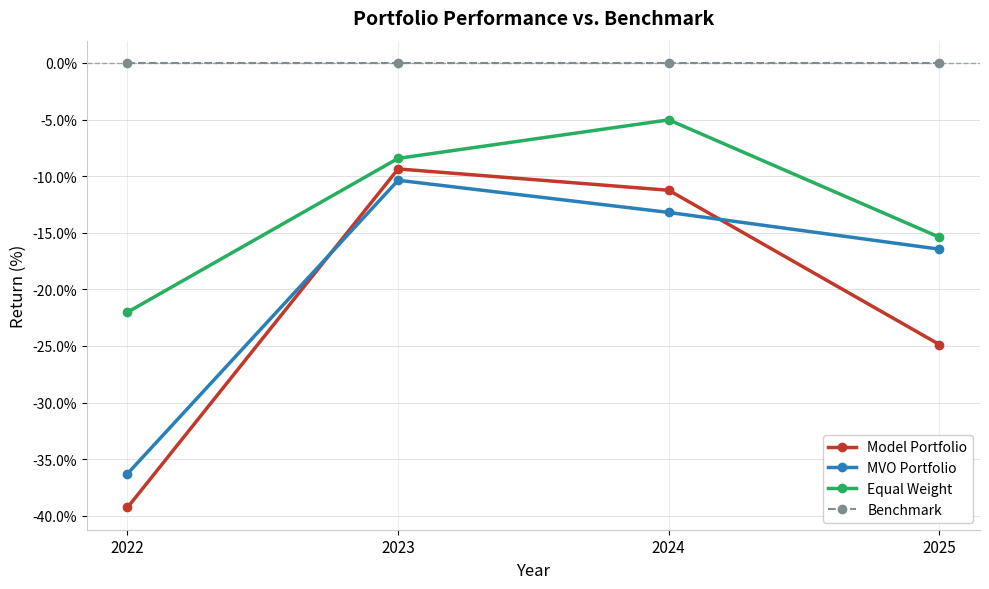

What is the total value across all series at 2024?

-29.5